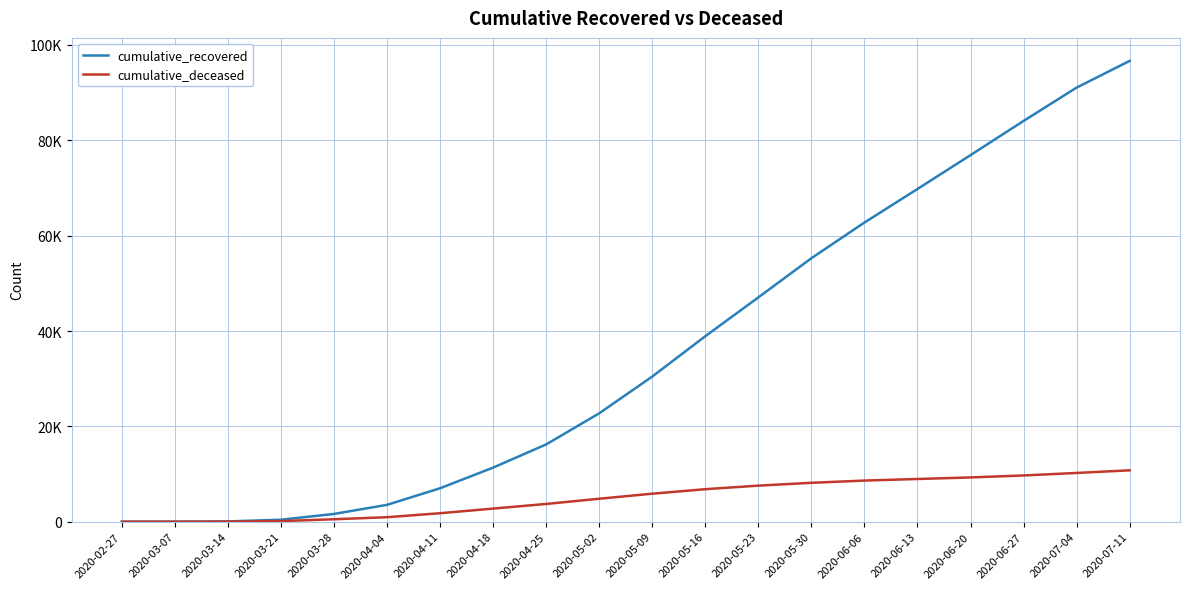

Is this an area chart (filled region under the line)?

No